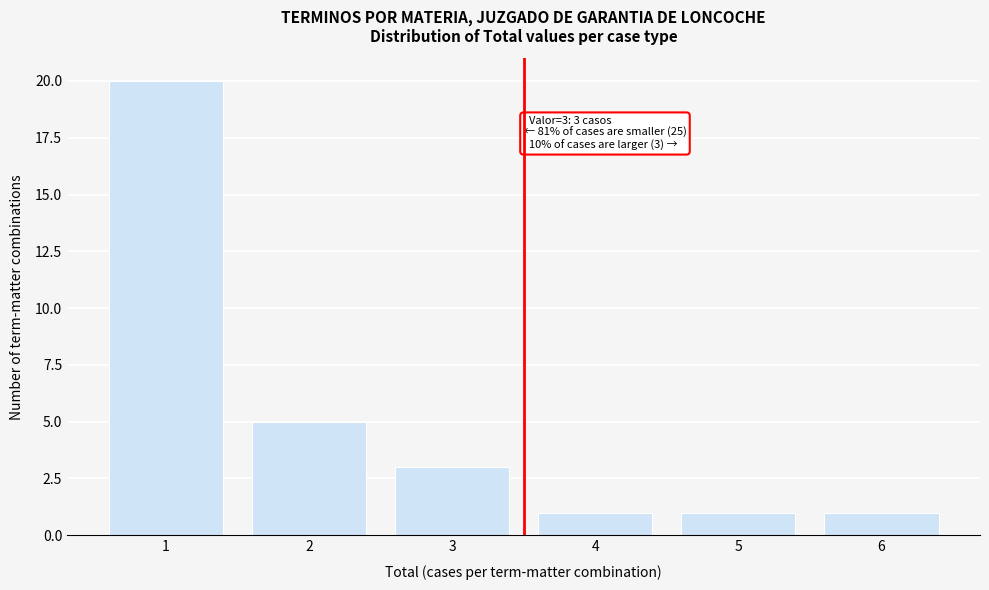

Reading right to left, transcribe all the data shown in this chart.

6=1	5=1	4=1	3=3	2=5	1=20